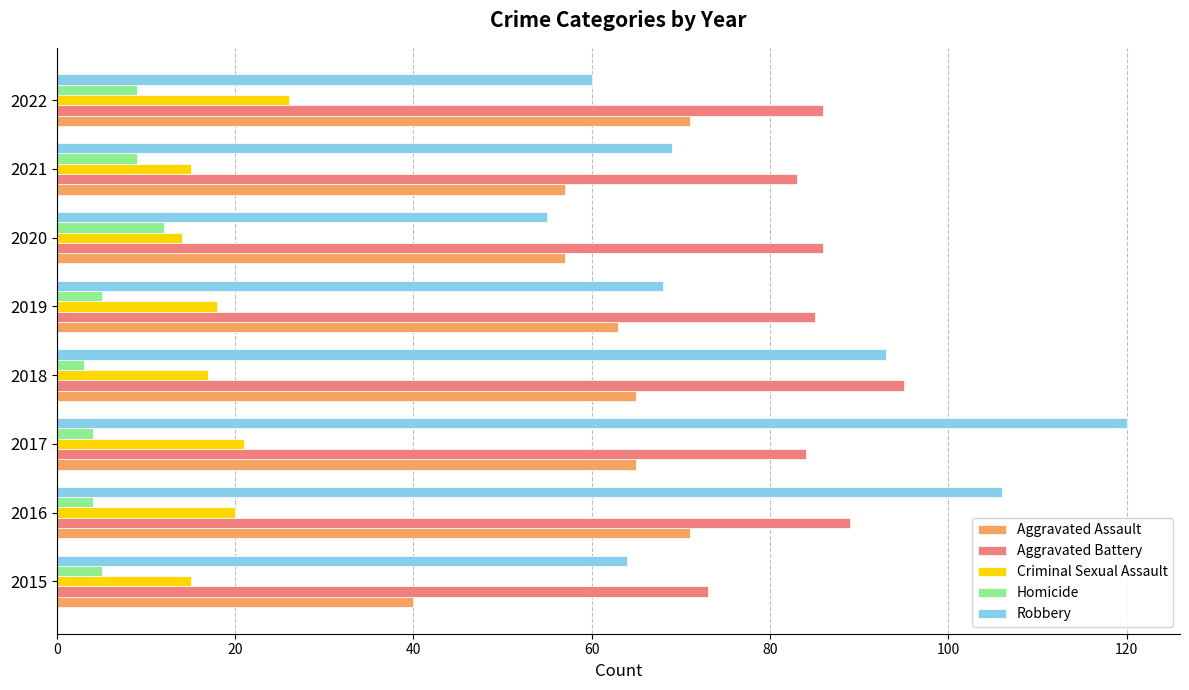

Is it true that Aggravated Assault equals 86 at 2020?

False